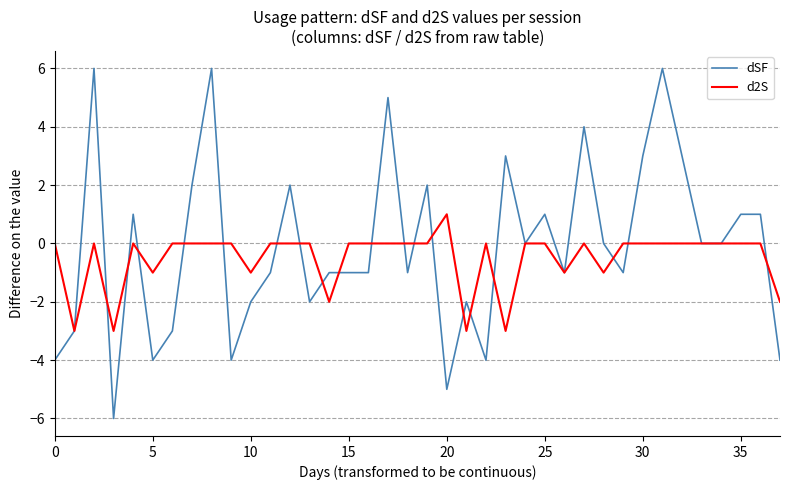

How many lines are shown in the chart?

2